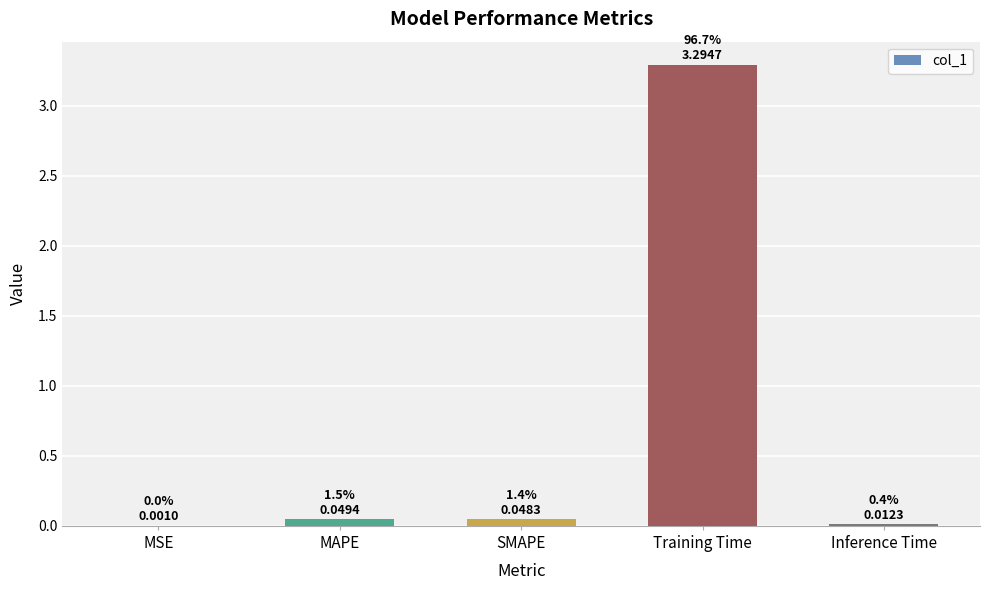

Which category has the highest value across all series?

Training Time